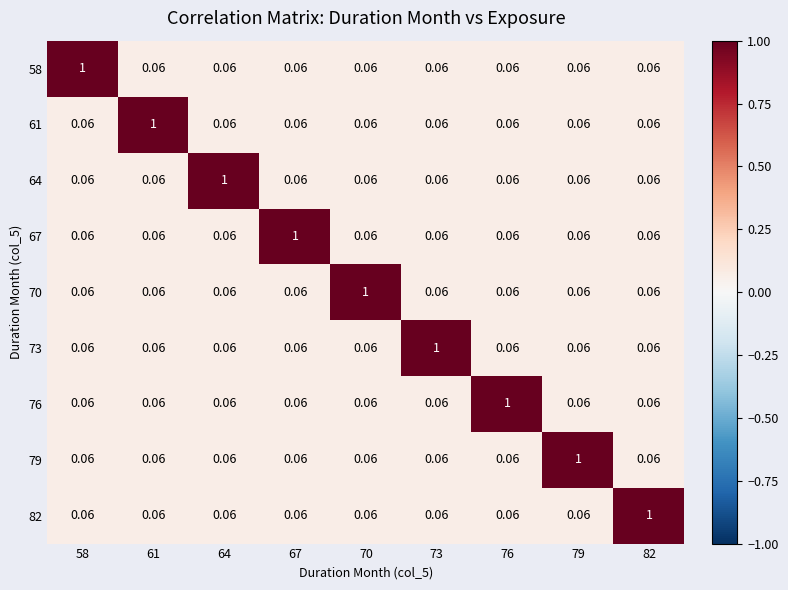

Which label corresponds to the smallest value in the chart?

61